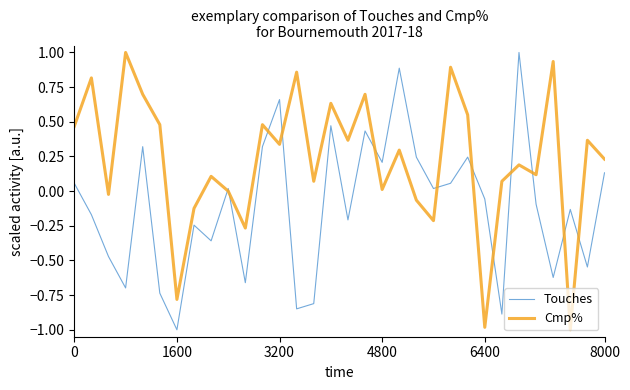

Count the number of data series in this chart.

2